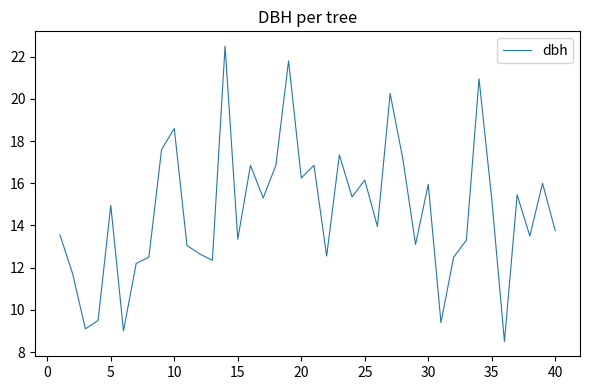

What is the minimum value shown in the chart?

8.5